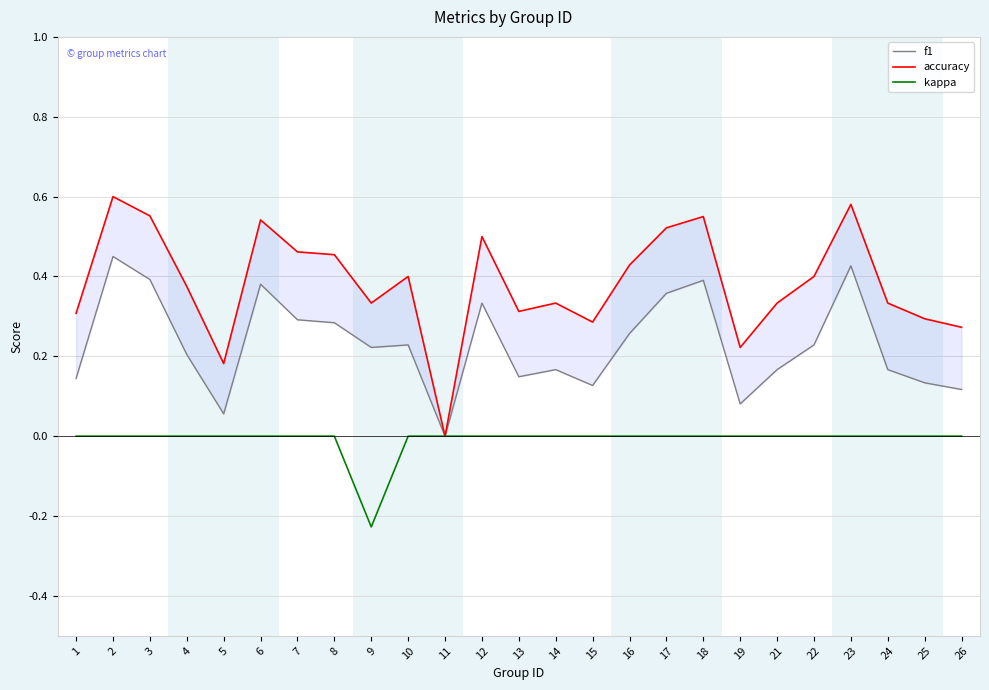

True or false: f1 and accuracy cross at least once.

False